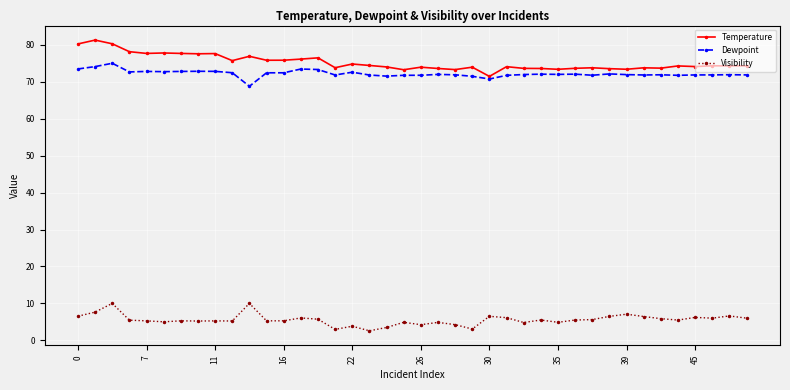

True or false: Dewpoint and Visibility intersect in this chart.

False